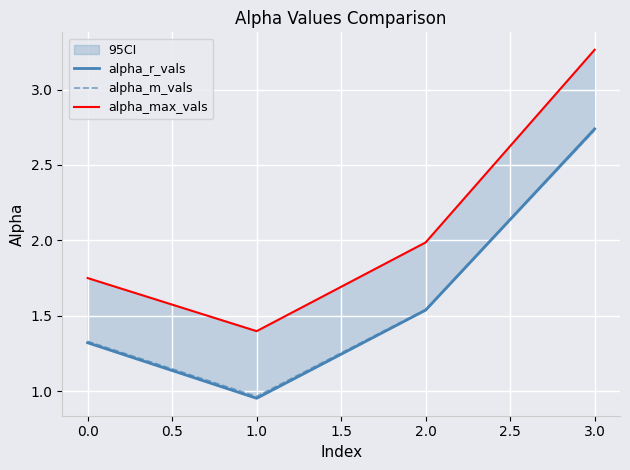

How many data points in alpha_m_vals are less than 1?

1